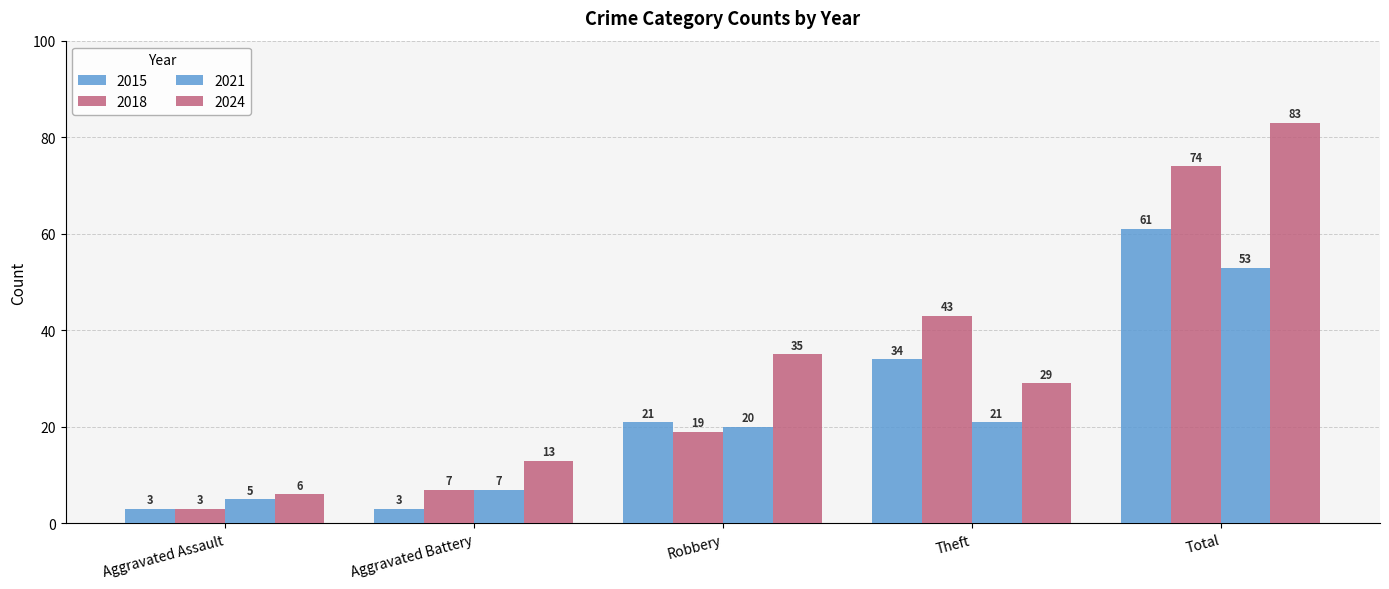

How many distinct data groups are displayed?

4